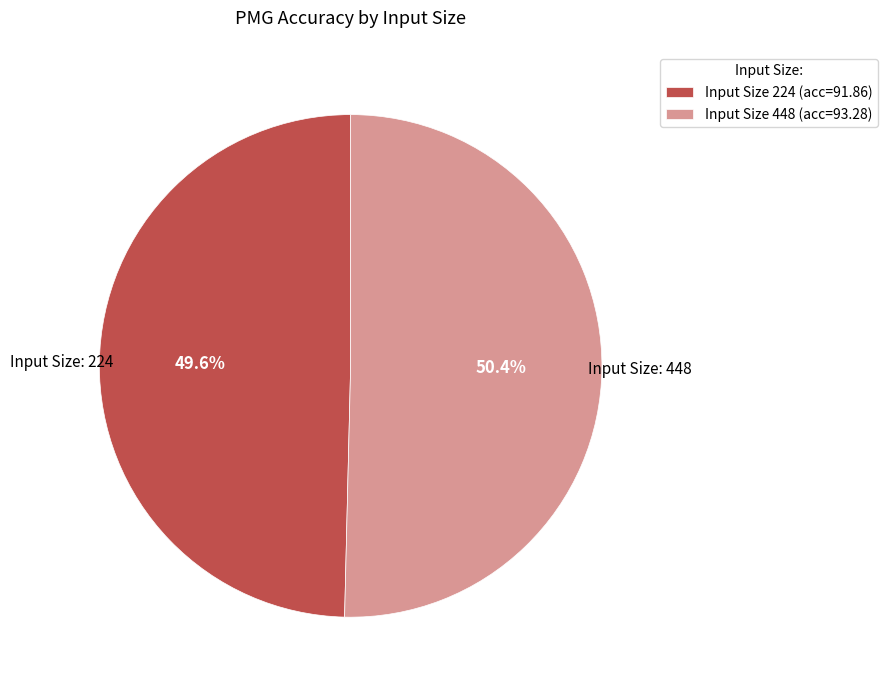

Approximately how many times larger is the value at Input Size 448 (acc=93.28) compared to Input Size 224 (acc=91.86)?

1.0